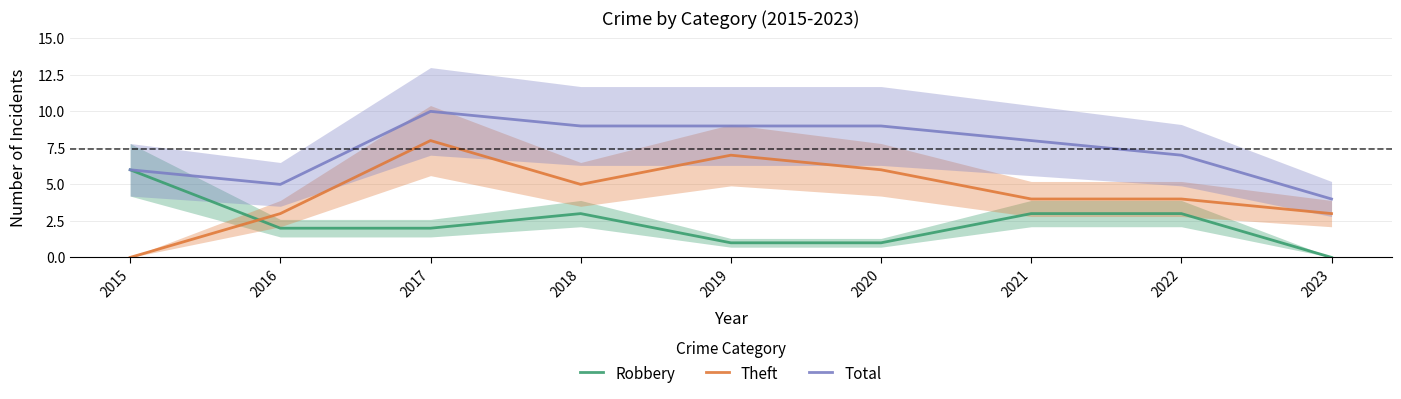

Does the chart display data point markers on the line(s)?

No